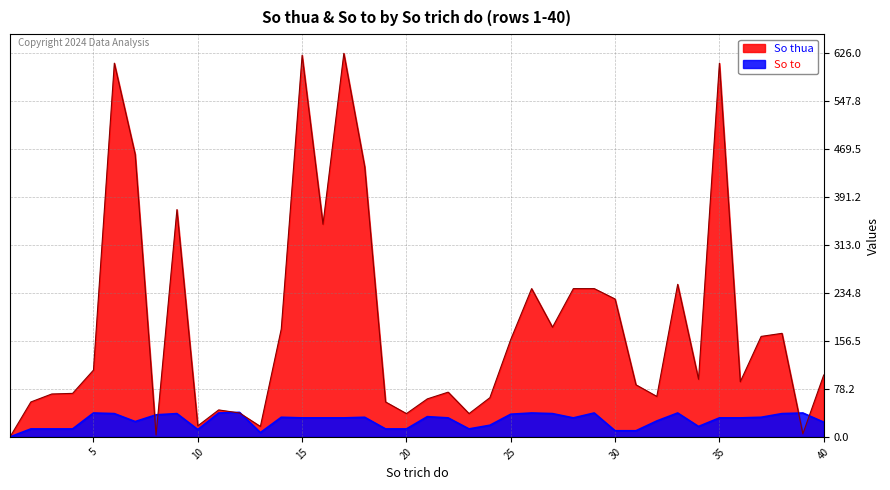

What is the average value of the So thua series?

183